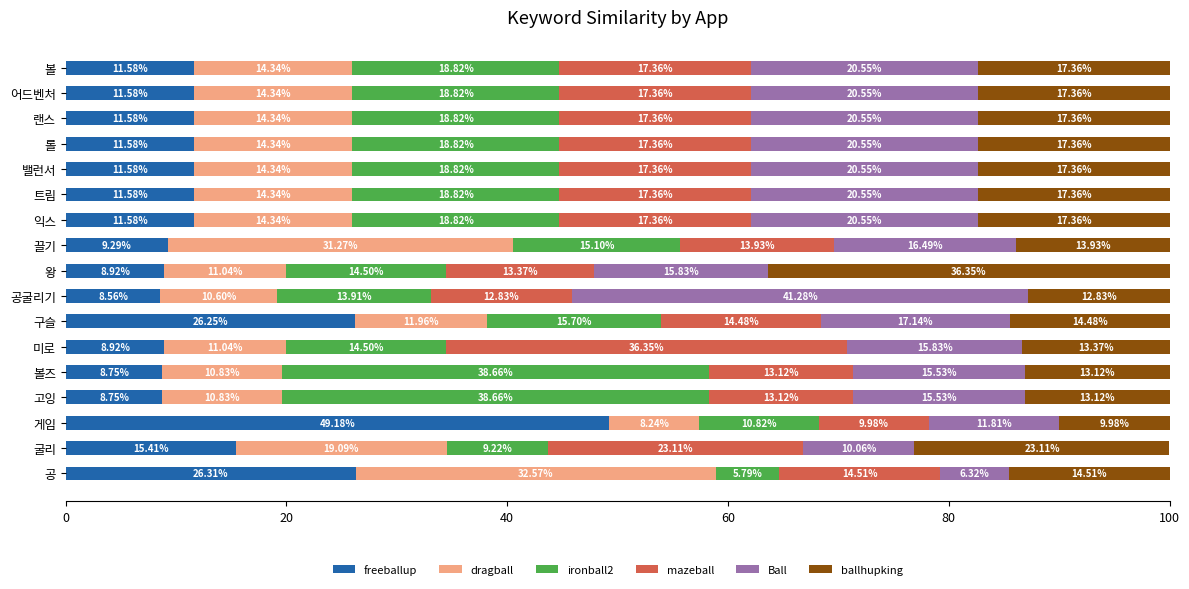

What is the total value across all series at 왕?

100.0